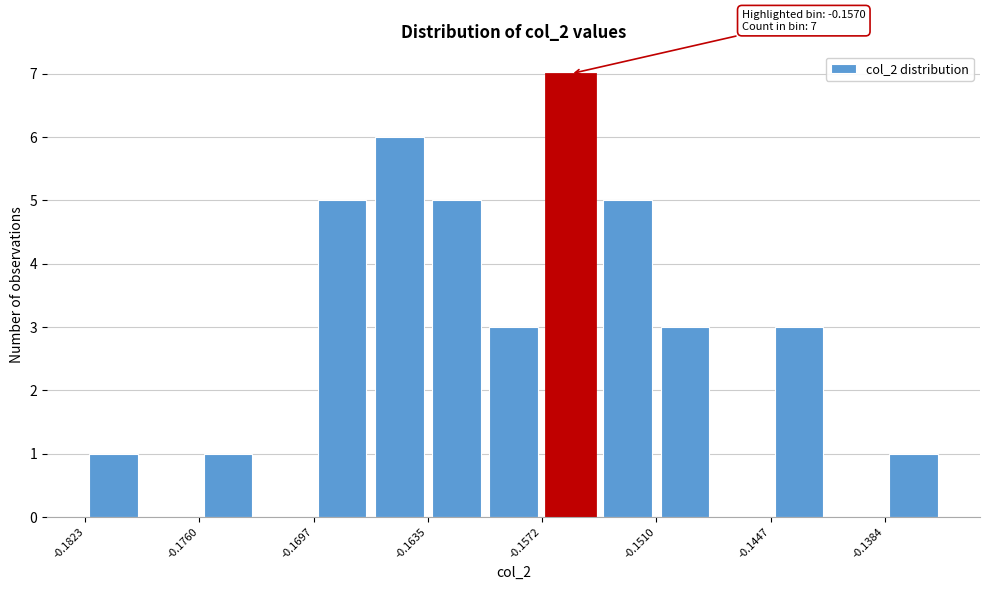

Read against the x-axis, roughly where is the centre of the tallest bar?

-0.156